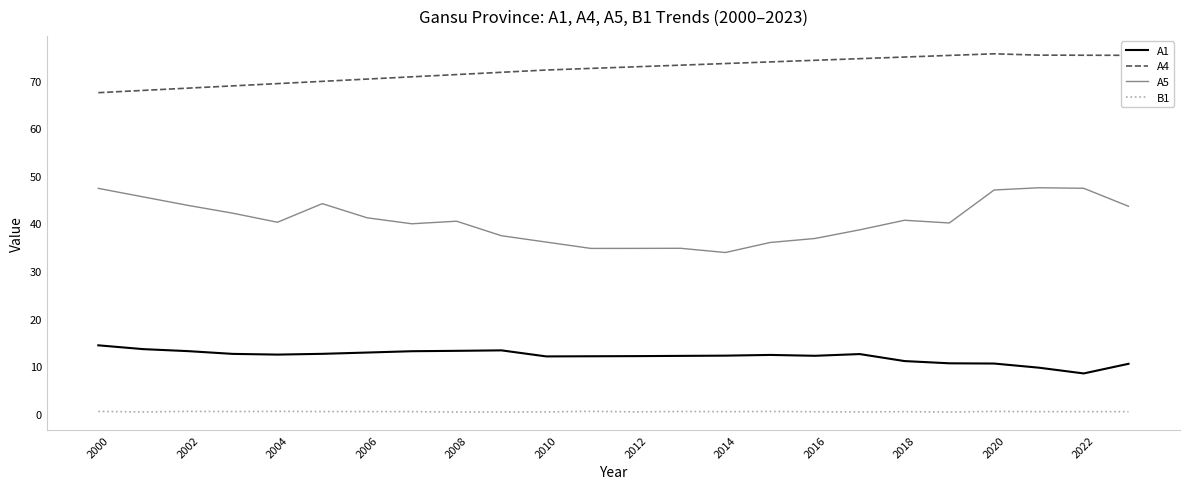

Rank the series by their maximum value, from highest to lowest.

A4, A5, A1, B1